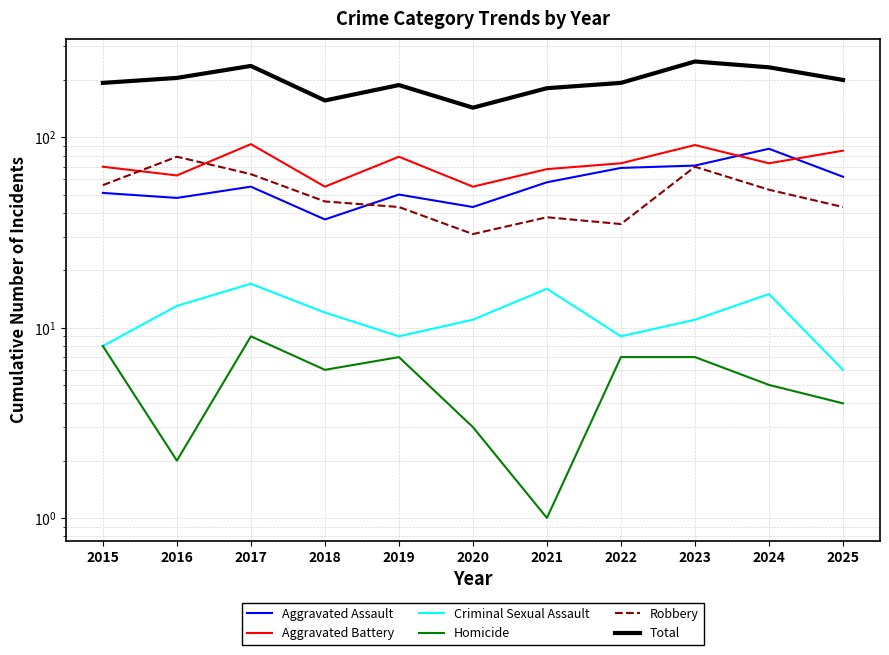

Reading right to left, what are all the values shown in this chart?

Aggravated Assault: 2025=62	2024=87	2023=71	2022=69	2021=58	2020=43	2019=50	2018=37	2017=55	2016=48	2015=51
Aggravated Battery: 2025=85	2024=73	2023=91	2022=73	2021=68	2020=55	2019=79	2018=55	2017=92	2016=63	2015=70
Criminal Sexual Assault: 2025=6	2024=15	2023=11	2022=9	2021=16	2020=11	2019=9	2018=12	2017=17	2016=13	2015=8
Homicide: 2025=4	2024=5	2023=7	2022=7	2021=1	2020=3	2019=7	2018=6	2017=9	2016=2	2015=8
Robbery: 2025=43	2024=53	2023=70	2022=35	2021=38	2020=31	2019=43	2018=46	2017=64	2016=79	2015=56
Total: 2025=200	2024=233	2023=250	2022=193	2021=181	2020=143	2019=188	2018=156	2017=237	2016=205	2015=193